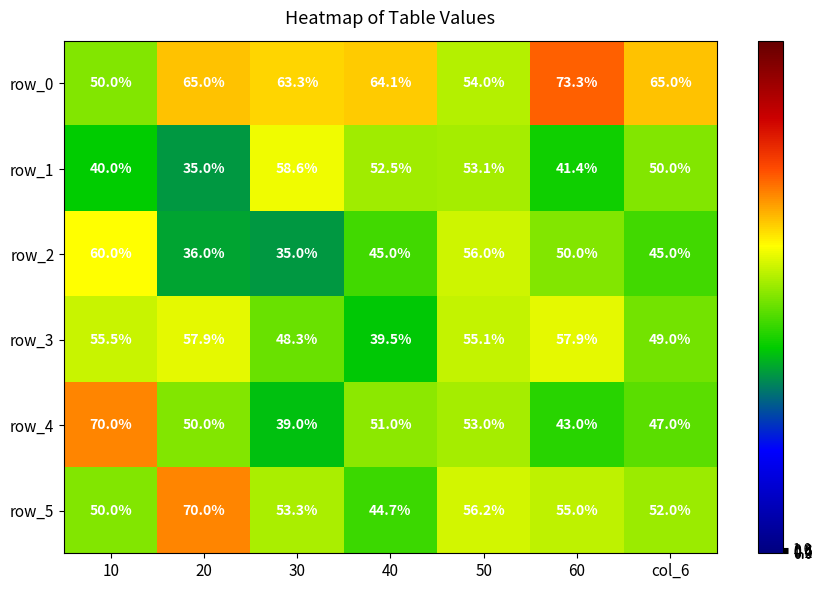

At 30, list the series in order from largest to smallest.

row_0, row_1, row_5, row_3, row_4, row_2